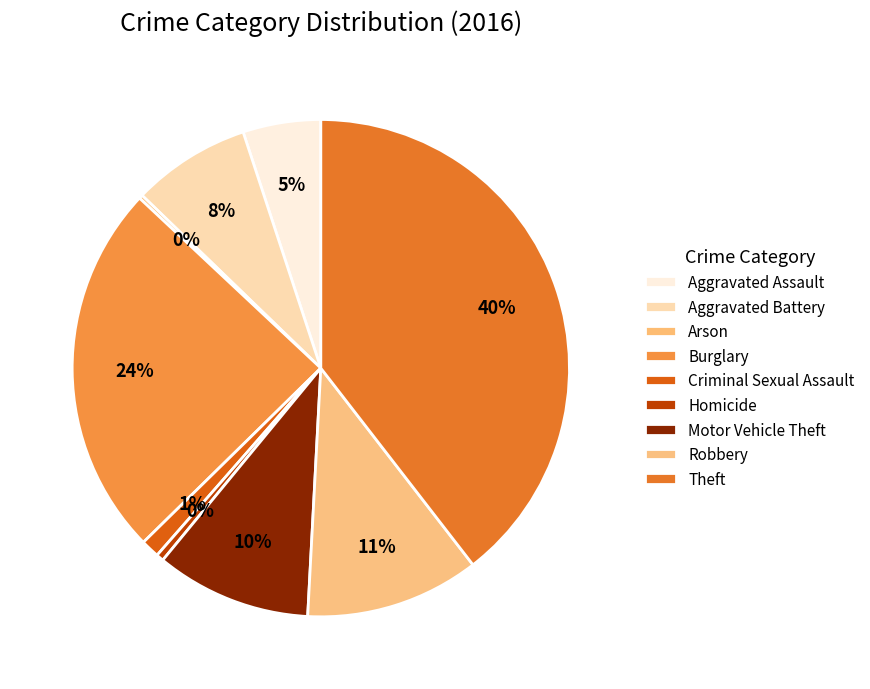

To the nearest percent, what is the combined percentage of Motor Vehicle Theft and Robbery?

21%